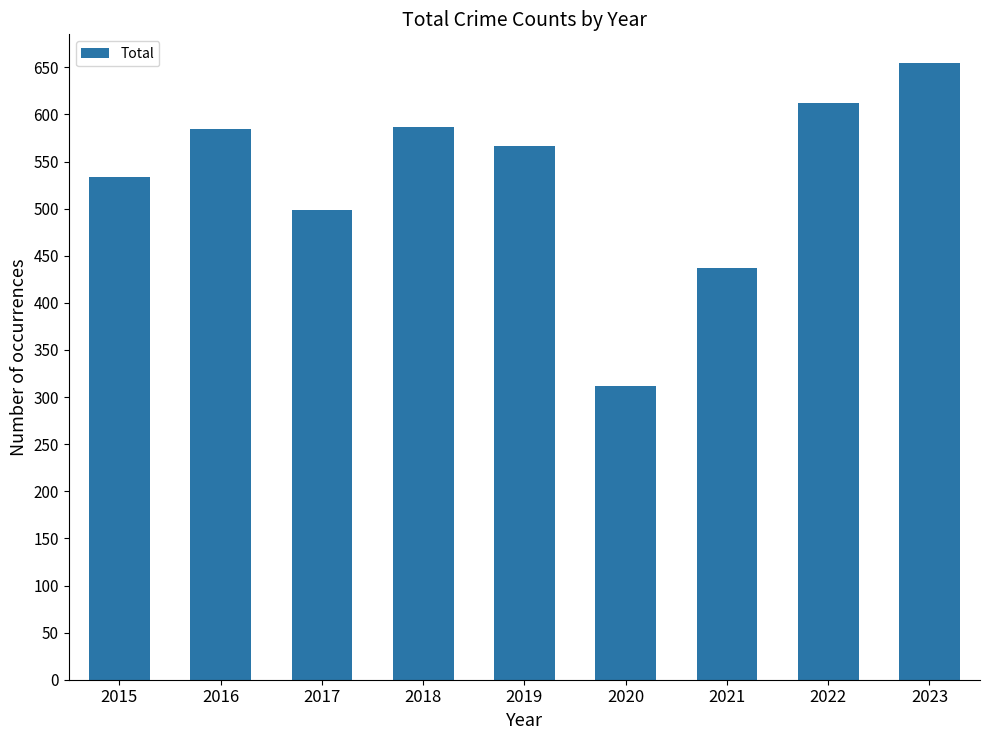

True or false: the data shows 655 at 2023.

True